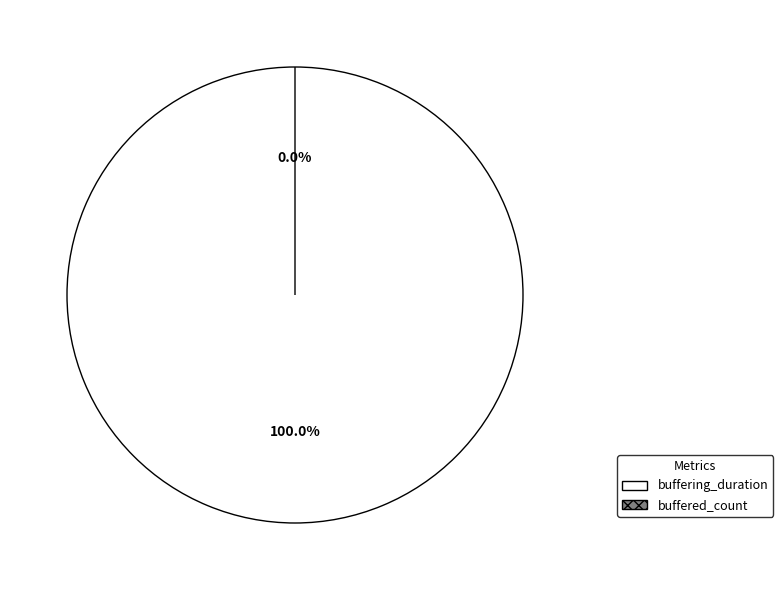

What is the change in value from buffering_duration to buffered_count?

-29653129546